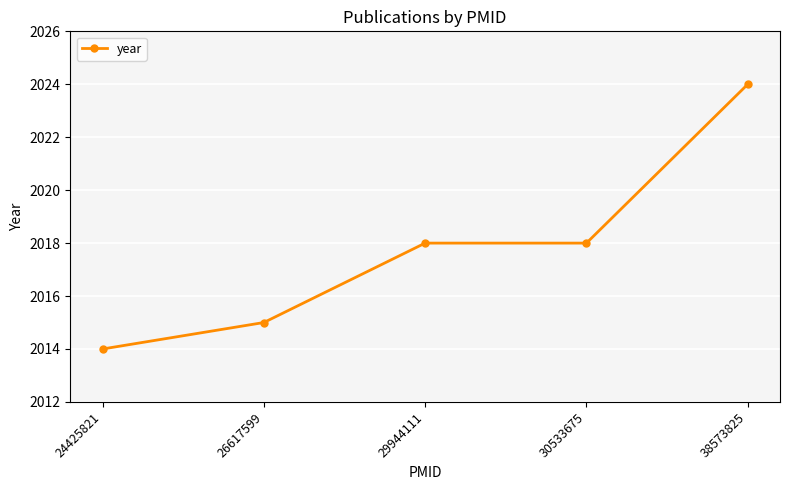

The chart shows a value of 3392 at 29944111. True or false?

False